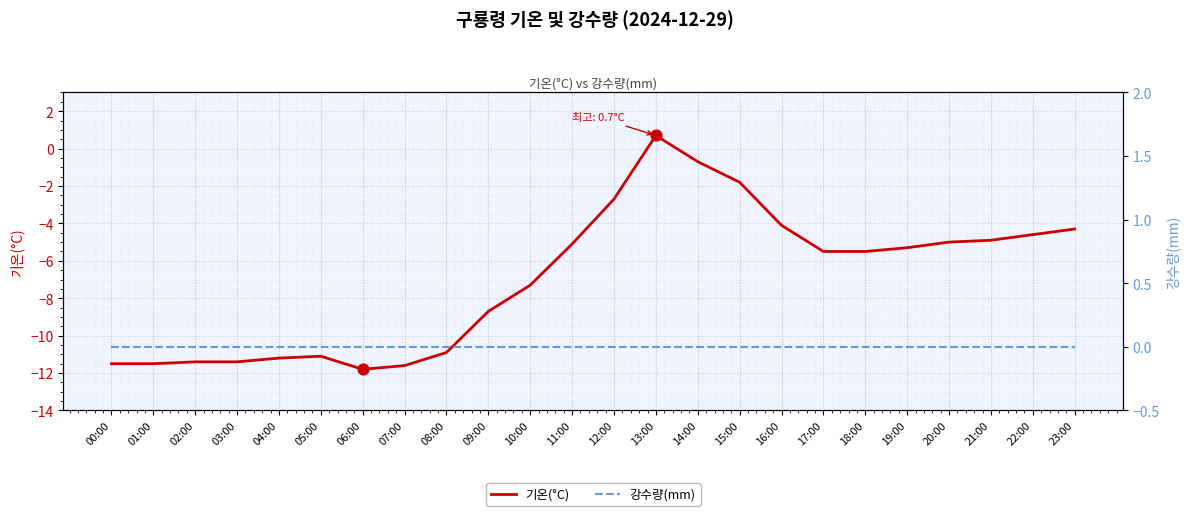

What are all the series names shown in the legend?

기온(°C), 강수량(mm)